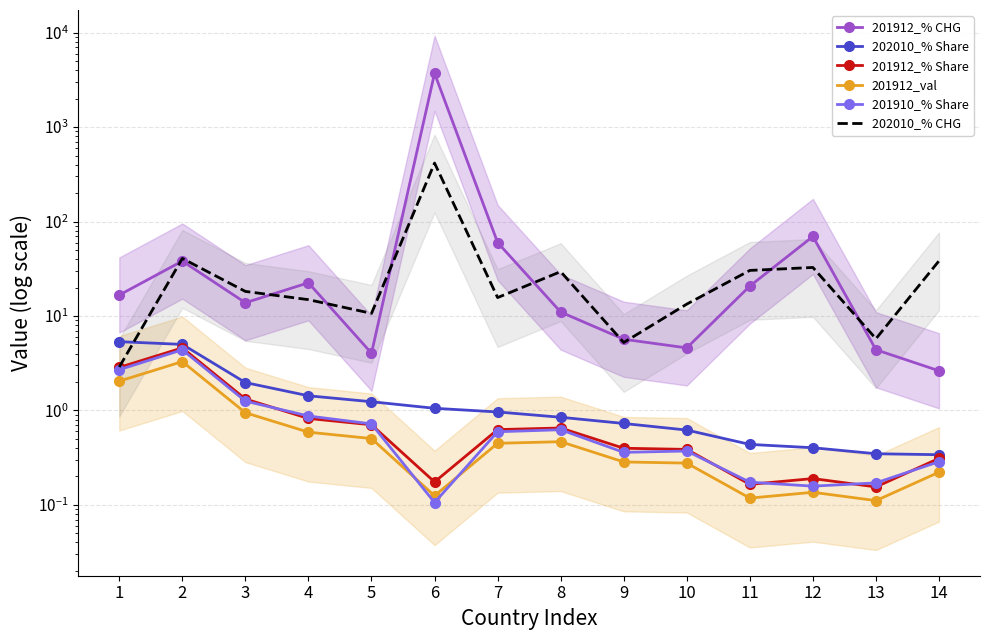

True or false: 201910_% Share and 201912_% Share cross at least once.

True